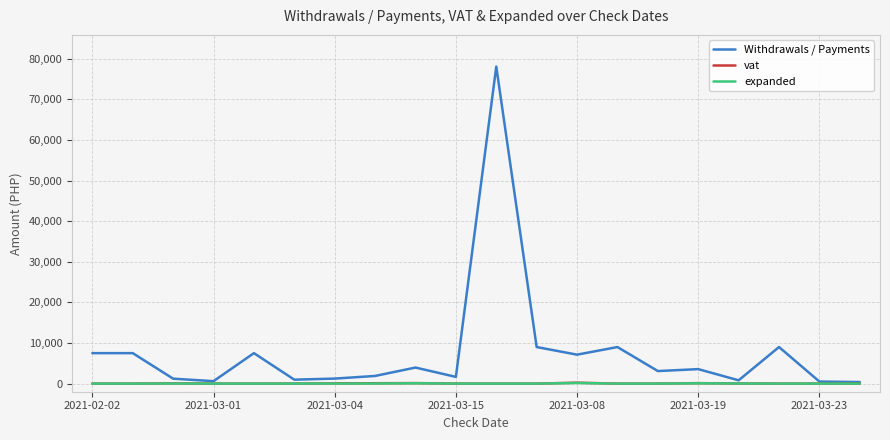

What is the maximum value for Withdrawals / Payments?

78051.0